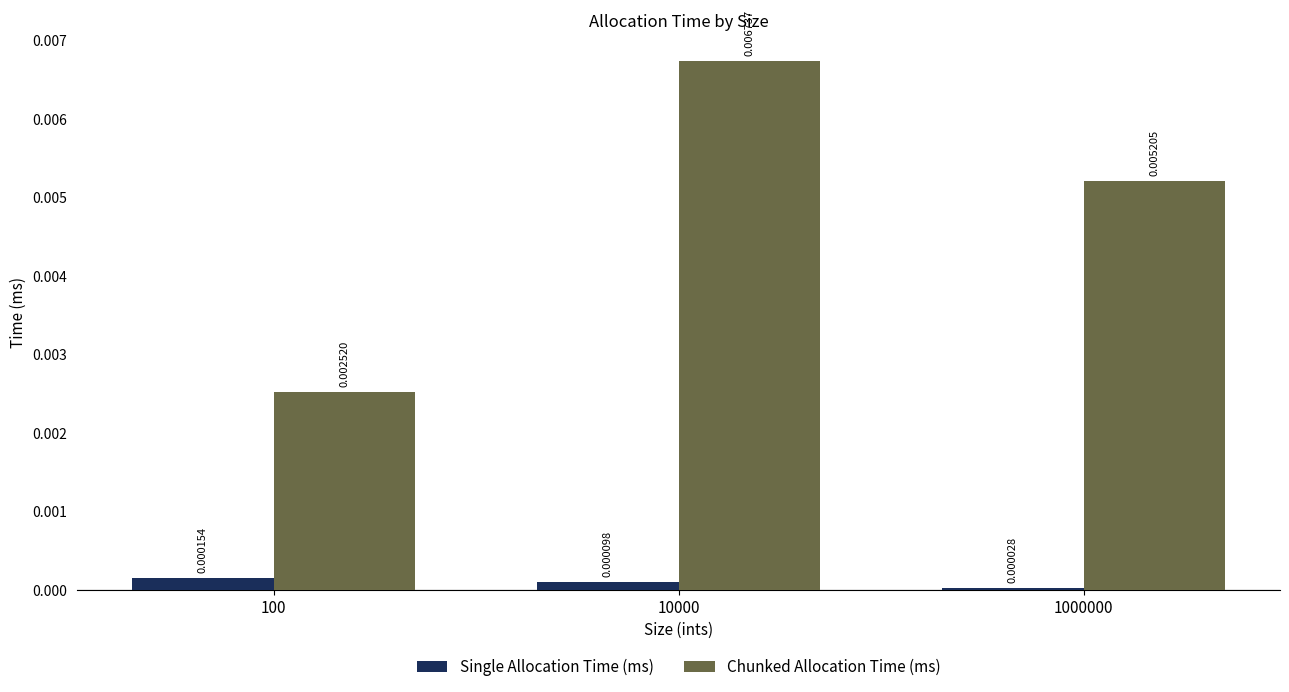

At which label does Chunked Allocation Time (ms) reach its peak?

10000